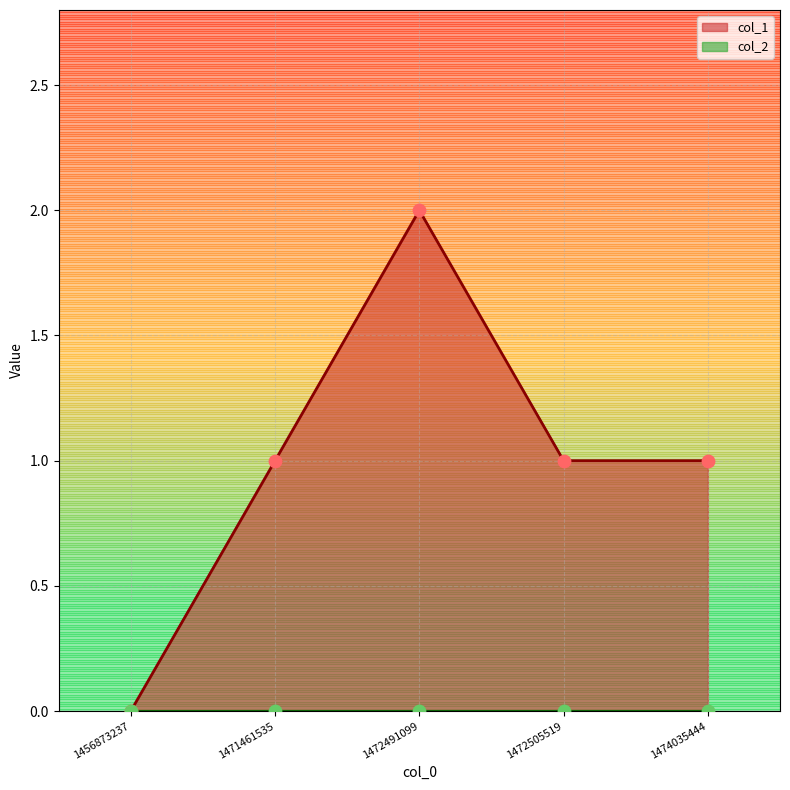

Between 1472491099 and 1471461535, which is larger?

1472491099